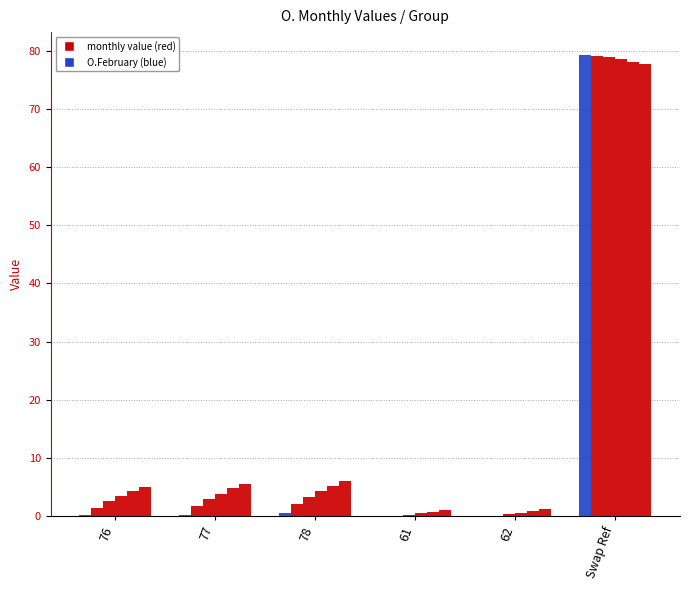

Reading right to left, extract all data points from this chart.

O.February: Swap Ref=79.2	62=0.0	61=0.0	78=0.5	77=0.3	76=0.1
O.March: Swap Ref=79.2	62=0.1	61=0.1	78=2.1	77=1.8	76=1.4
O.April: Swap Ref=78.8	62=0.3	61=0.2	78=3.3	77=2.9	76=2.5
O.May: Swap Ref=78.5	62=0.5	61=0.5	78=4.3	77=3.9	76=3.4
O.June: Swap Ref=78.1	62=0.8	61=0.8	78=5.2	77=4.8	76=4.3
O.July: Swap Ref=77.7	62=1.2	61=1.1	78=6.0	77=5.5	76=5.1